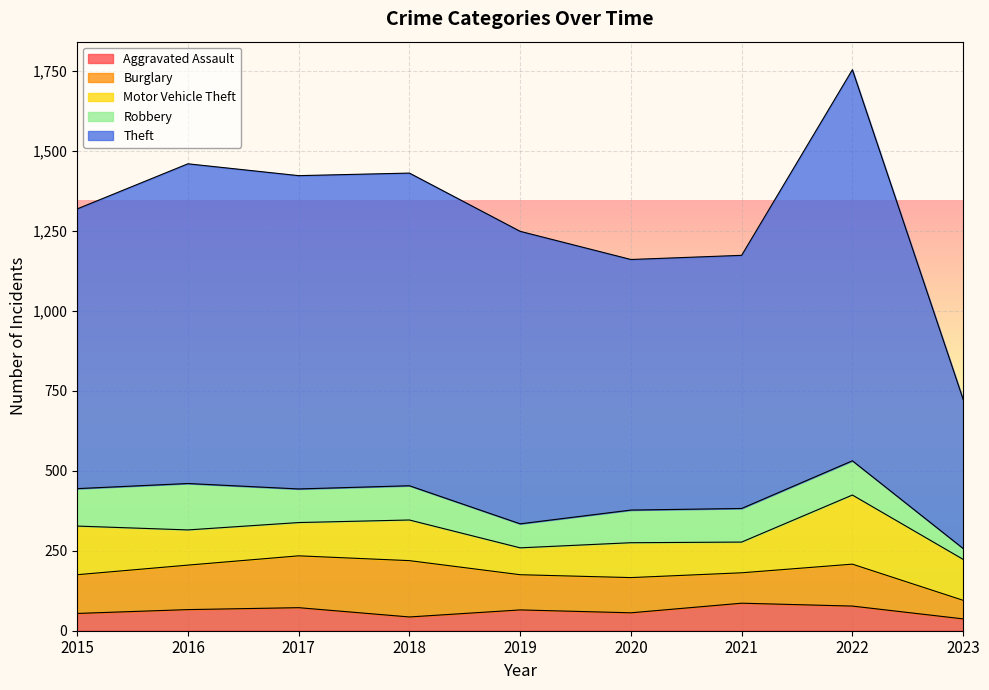

Rank the series by their maximum value, from highest to lowest.

Theft, Motor Vehicle Theft, Burglary, Robbery, Aggravated Assault